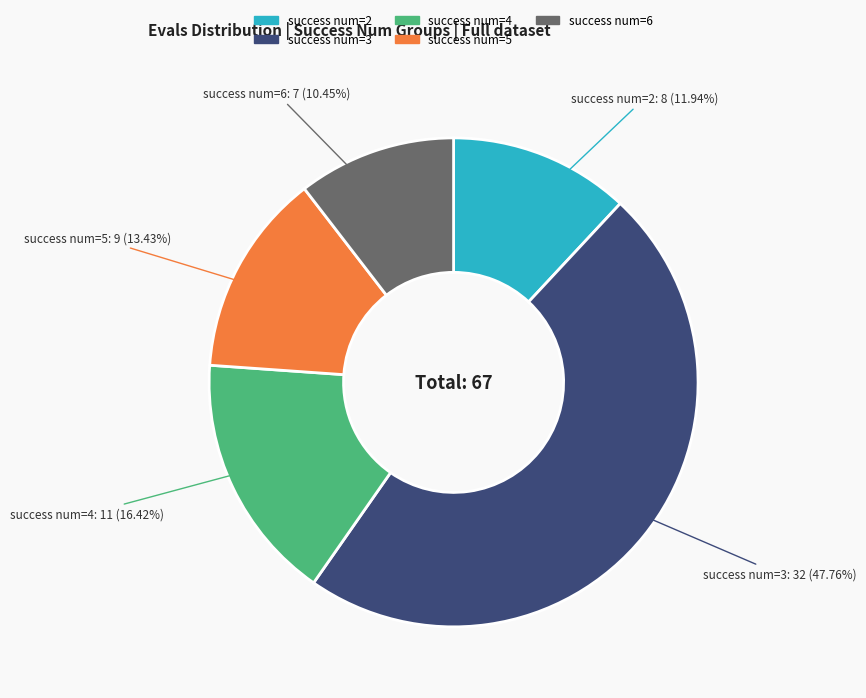

Does any single category account for the majority?

No